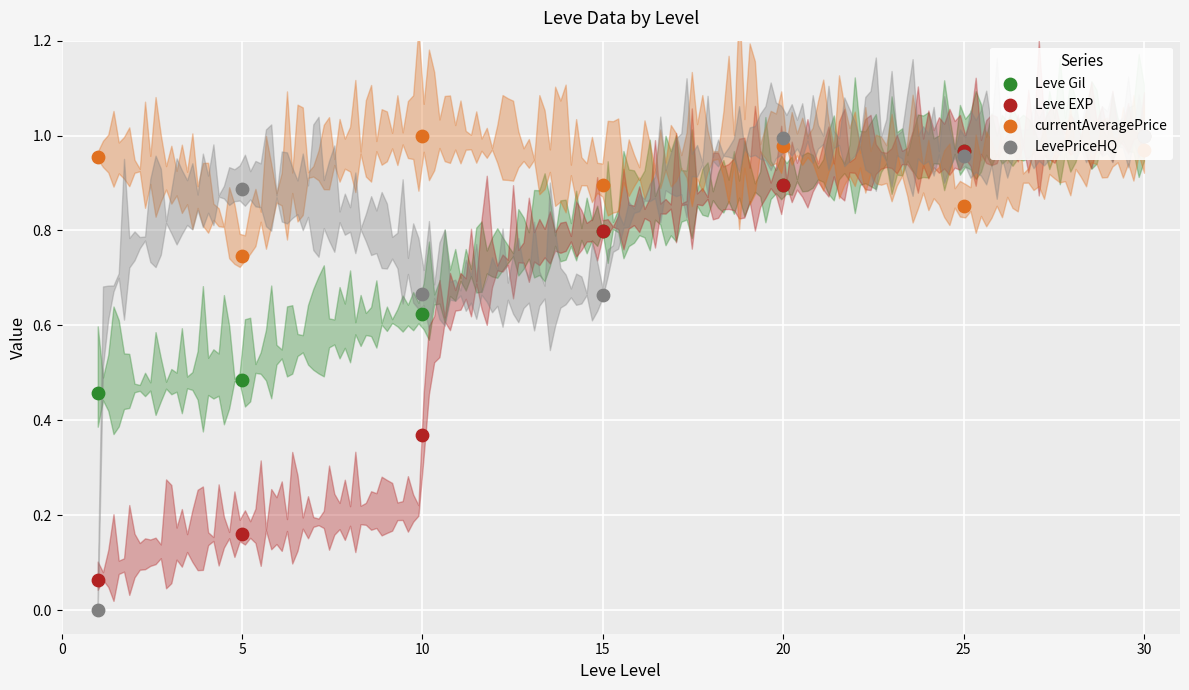

Which series contains the lowest Y value?

LevePriceHQ